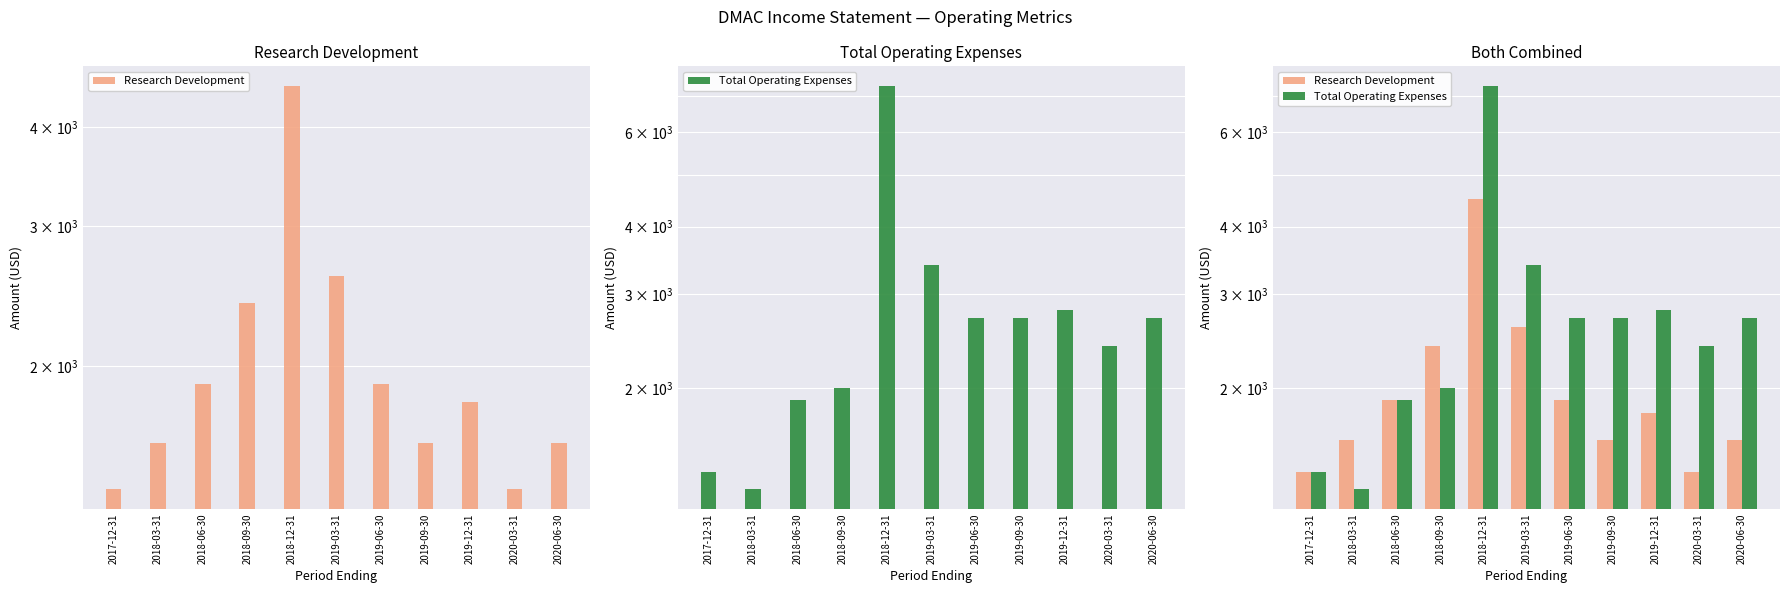

The value of Total Operating Expenses at 2018-03-31 is 1840. True or false?

False